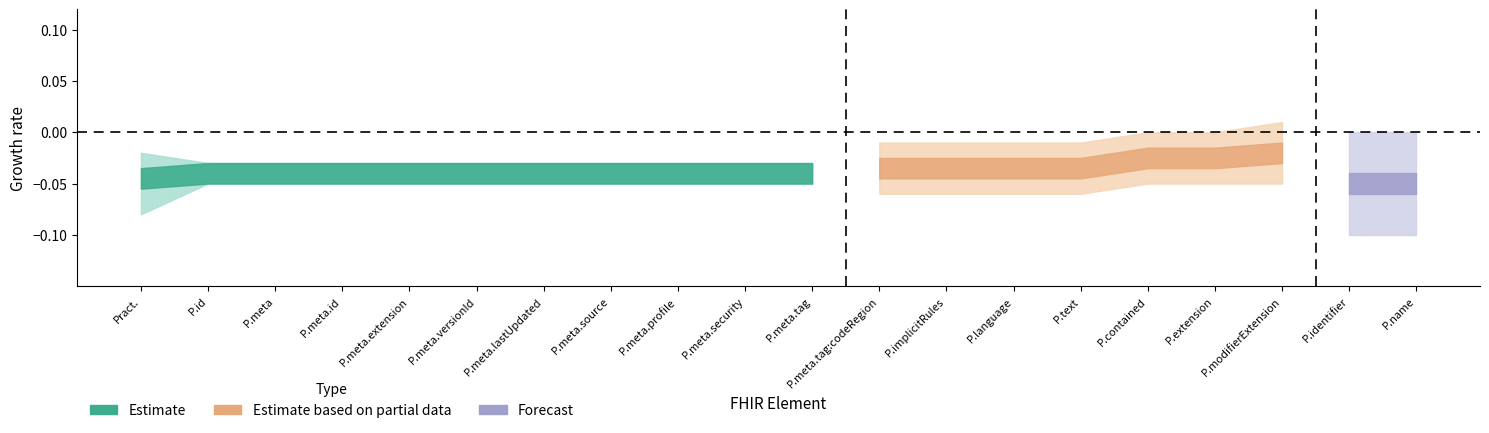

What are all the series names shown in the legend?

Estimate, Estimate based on partial data, Forecast